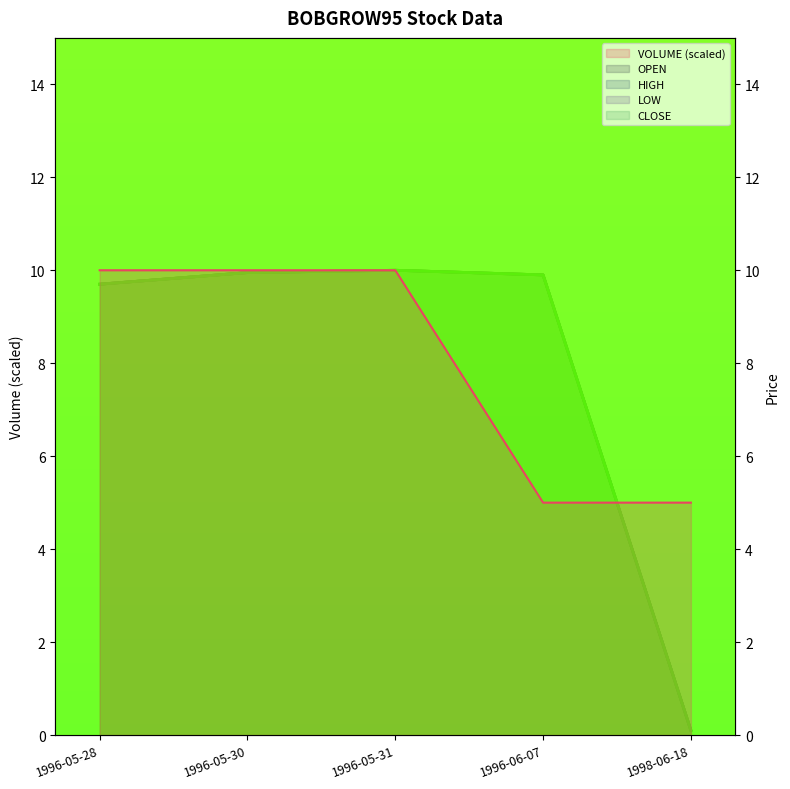

What is the average value of the LOW series?

7.9